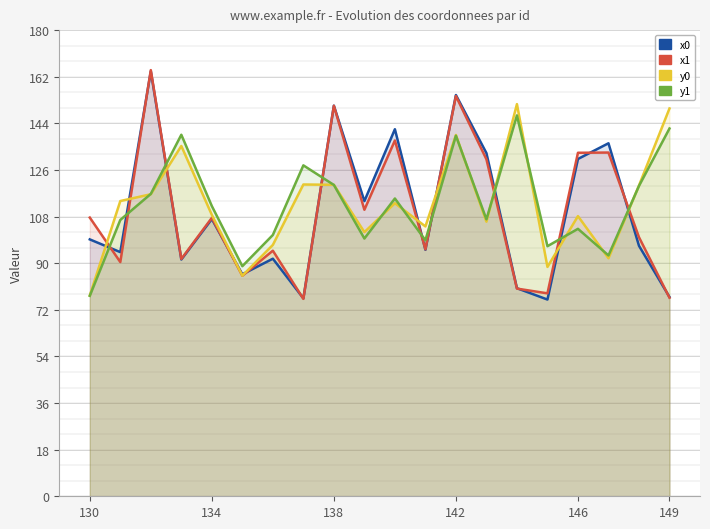

Does the chart have visible grid lines?

Yes